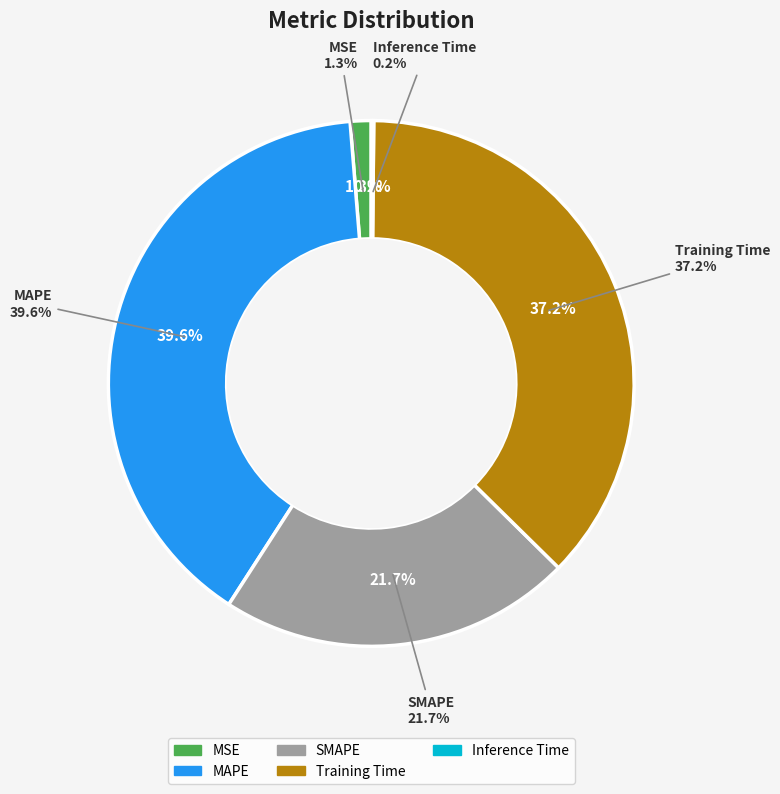

To the nearest percent, what is the average slice percentage?

20%